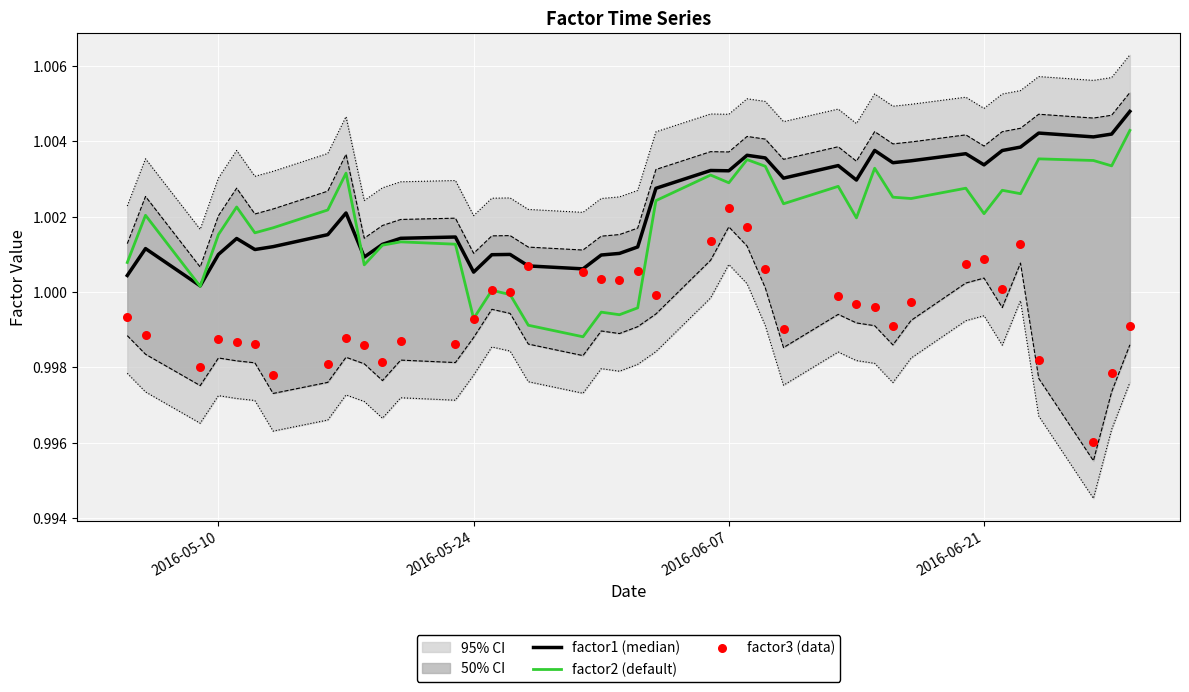

Which series reaches the minimum Y coordinate?

factor3 (data)